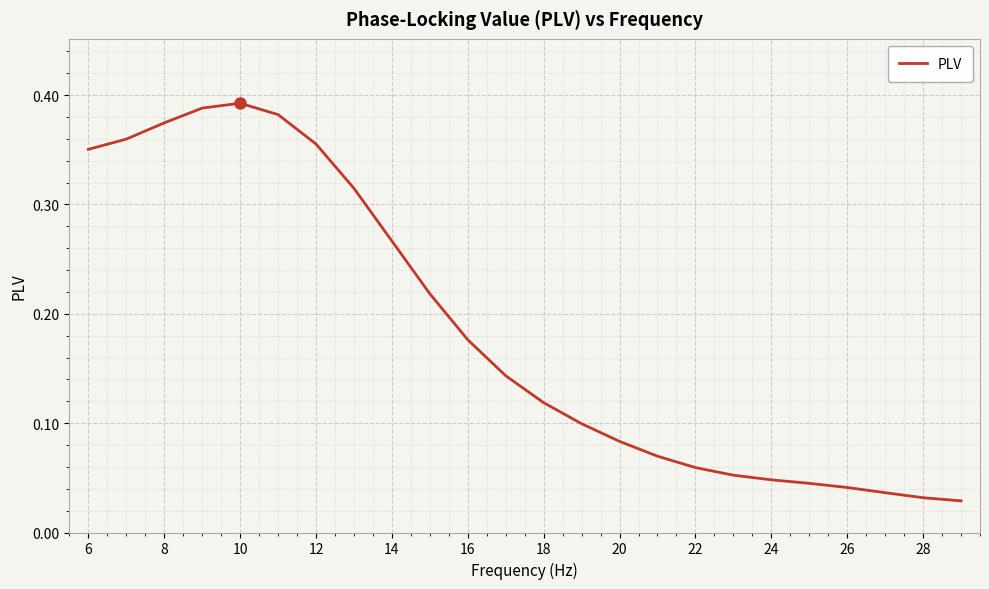

Which category has the highest value across all series?

10